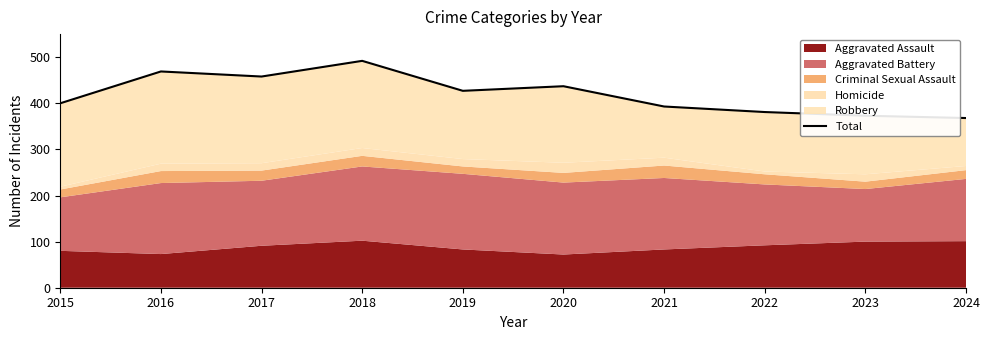

The chart shows a value of 492 at 2018. True or false?

True